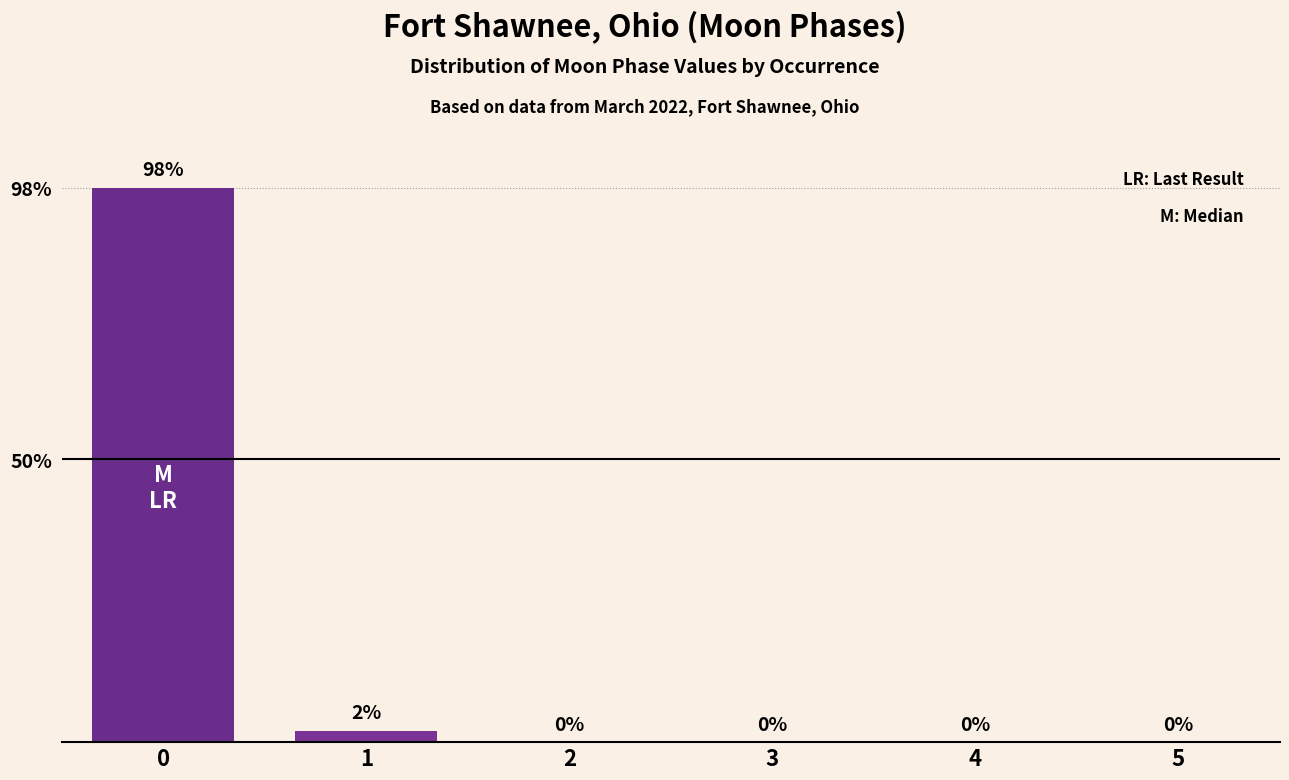

Is it true that the value at 4 is 0?

True